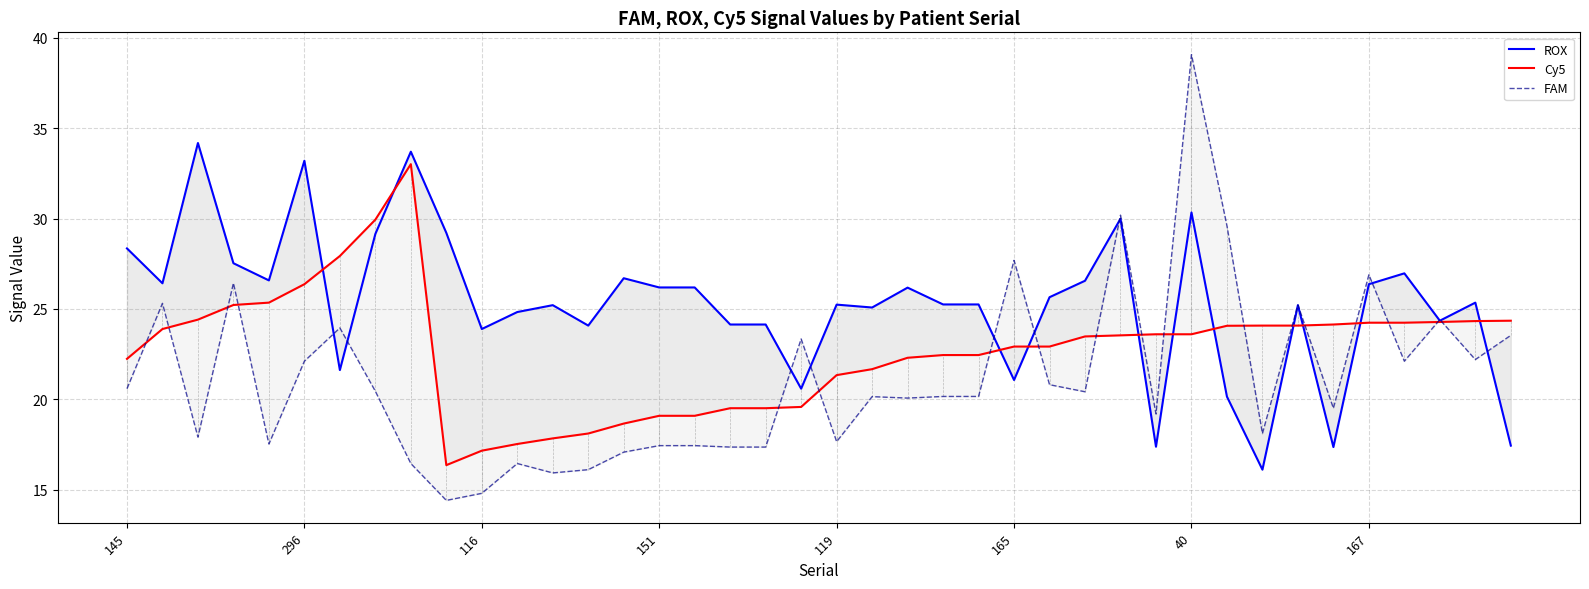

What is the total value across all series at 19?

63.5